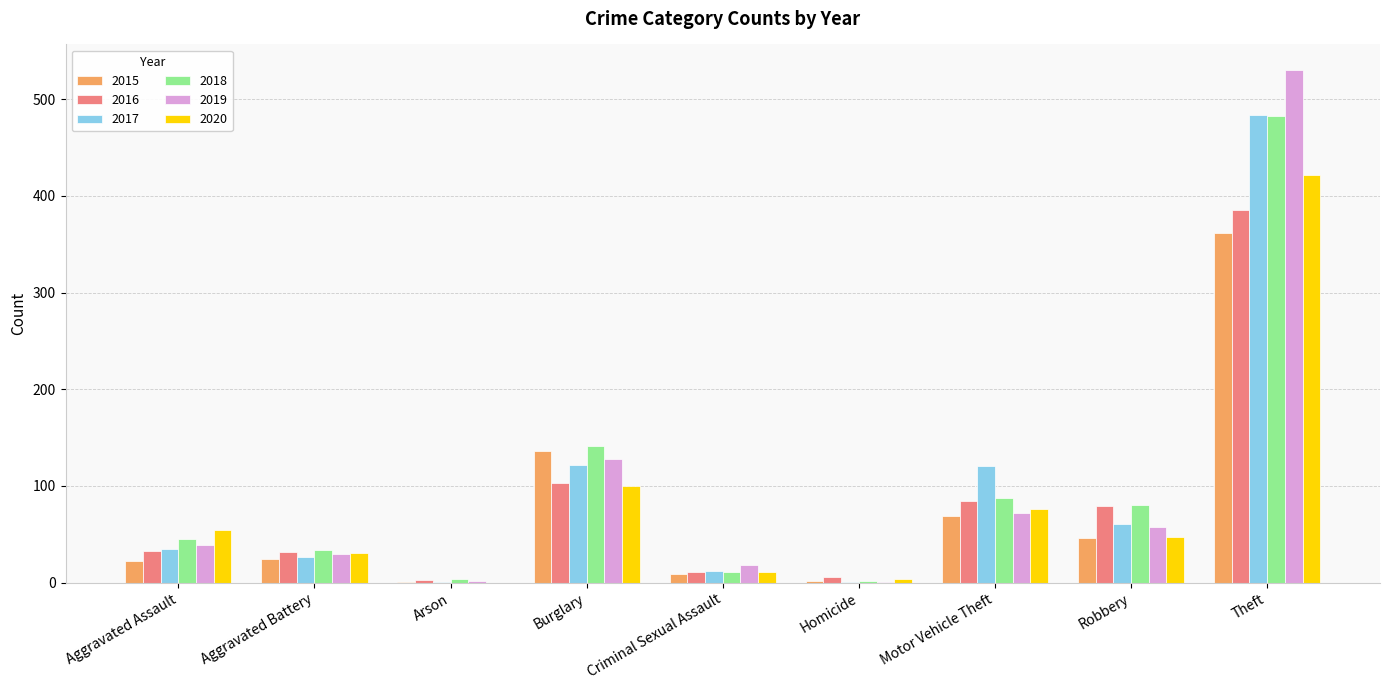

What is the sum of all 2018 values?

888